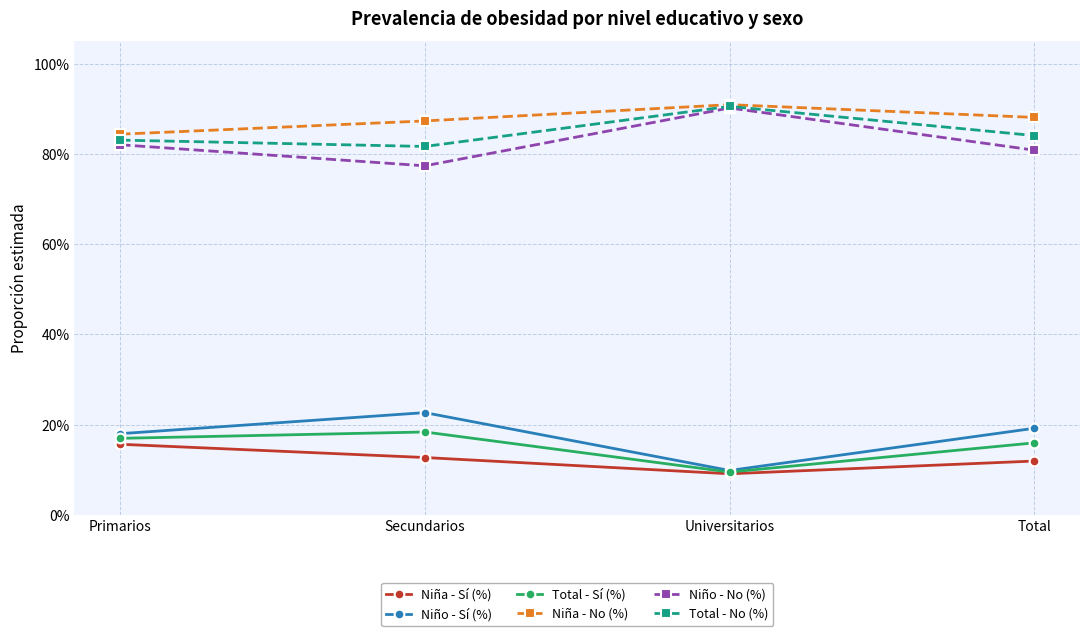

What is the smallest value displayed?

0.1